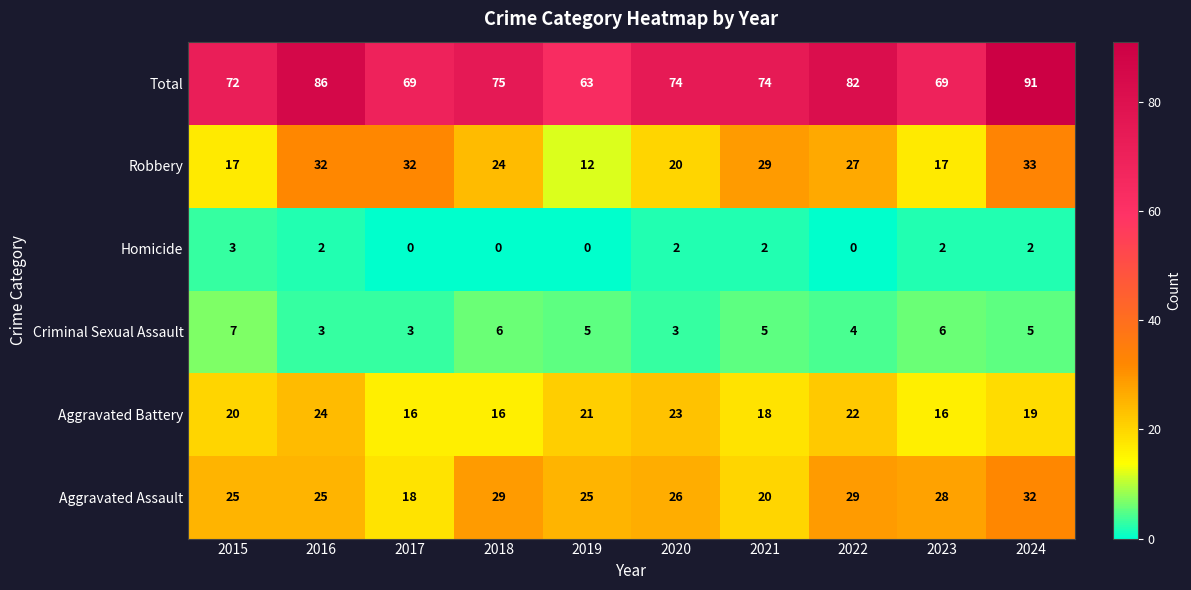

True or false: Robbery has a value of 54 at 2017.

False